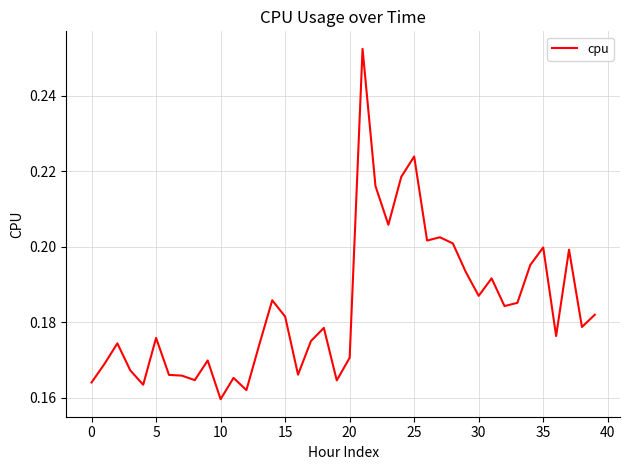

How many lines are shown in the chart?

1